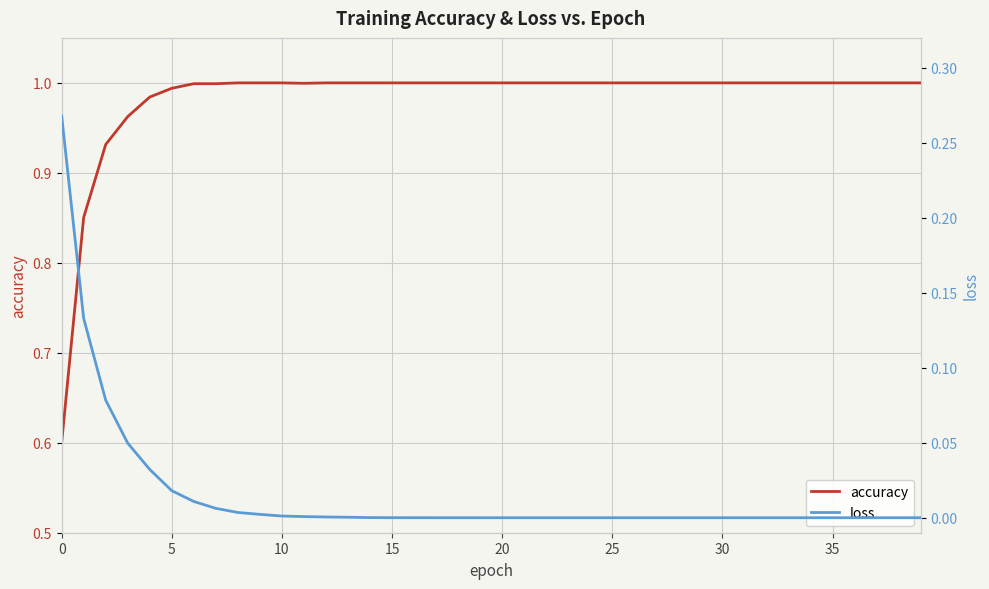

True or false: accuracy has a value of 0.5 at 13.

False